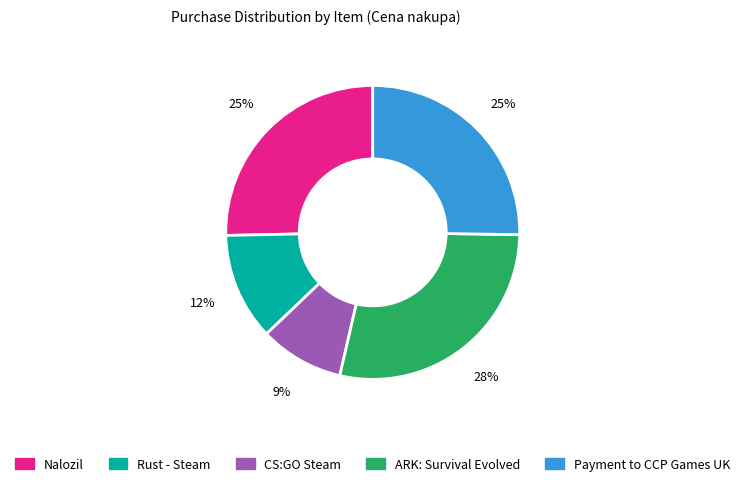

Does Payment to CCP Games UK account for over 50% of the chart?

No